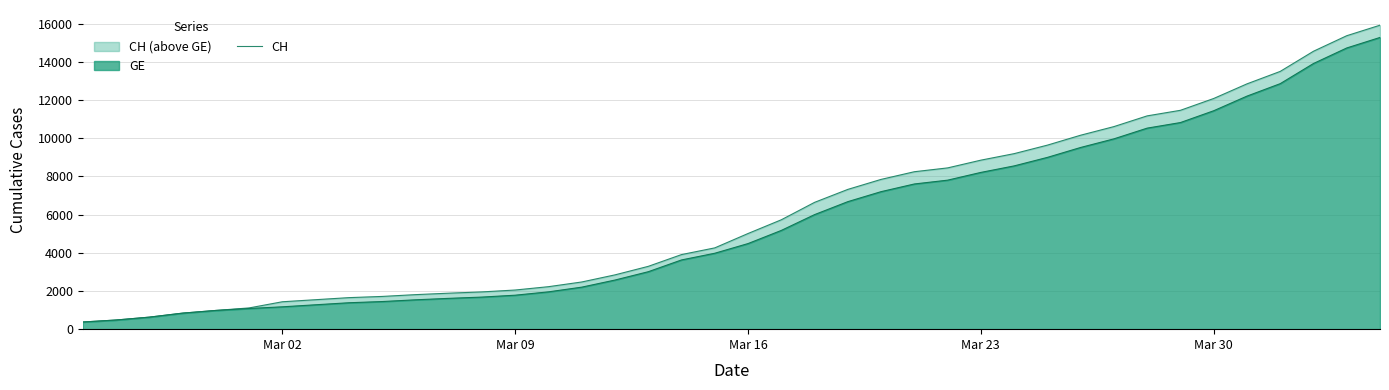

True or false: there are more than 1 points higher than both neighbors.

False